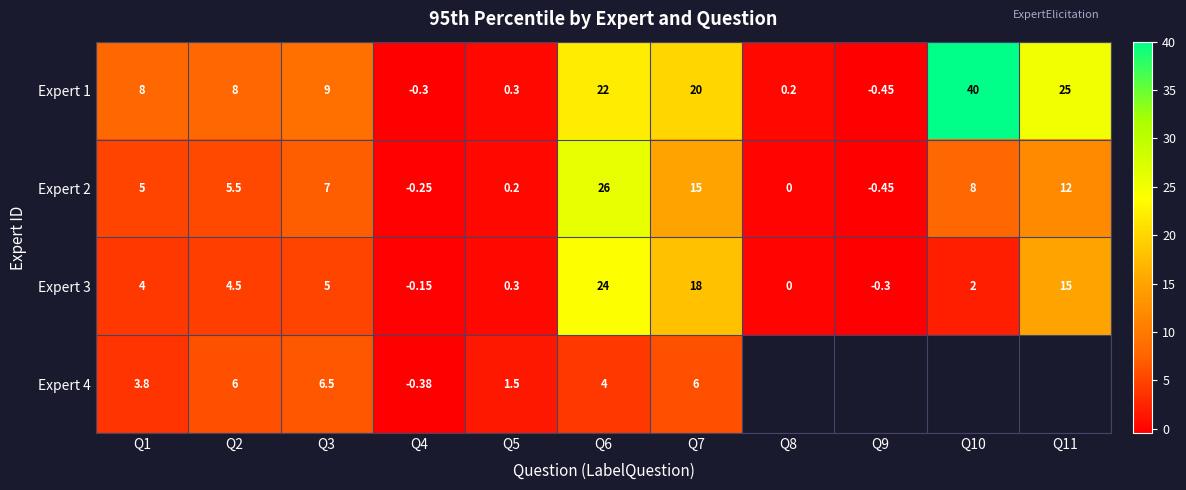

How many data points in Expert 3 are less than 4?

5